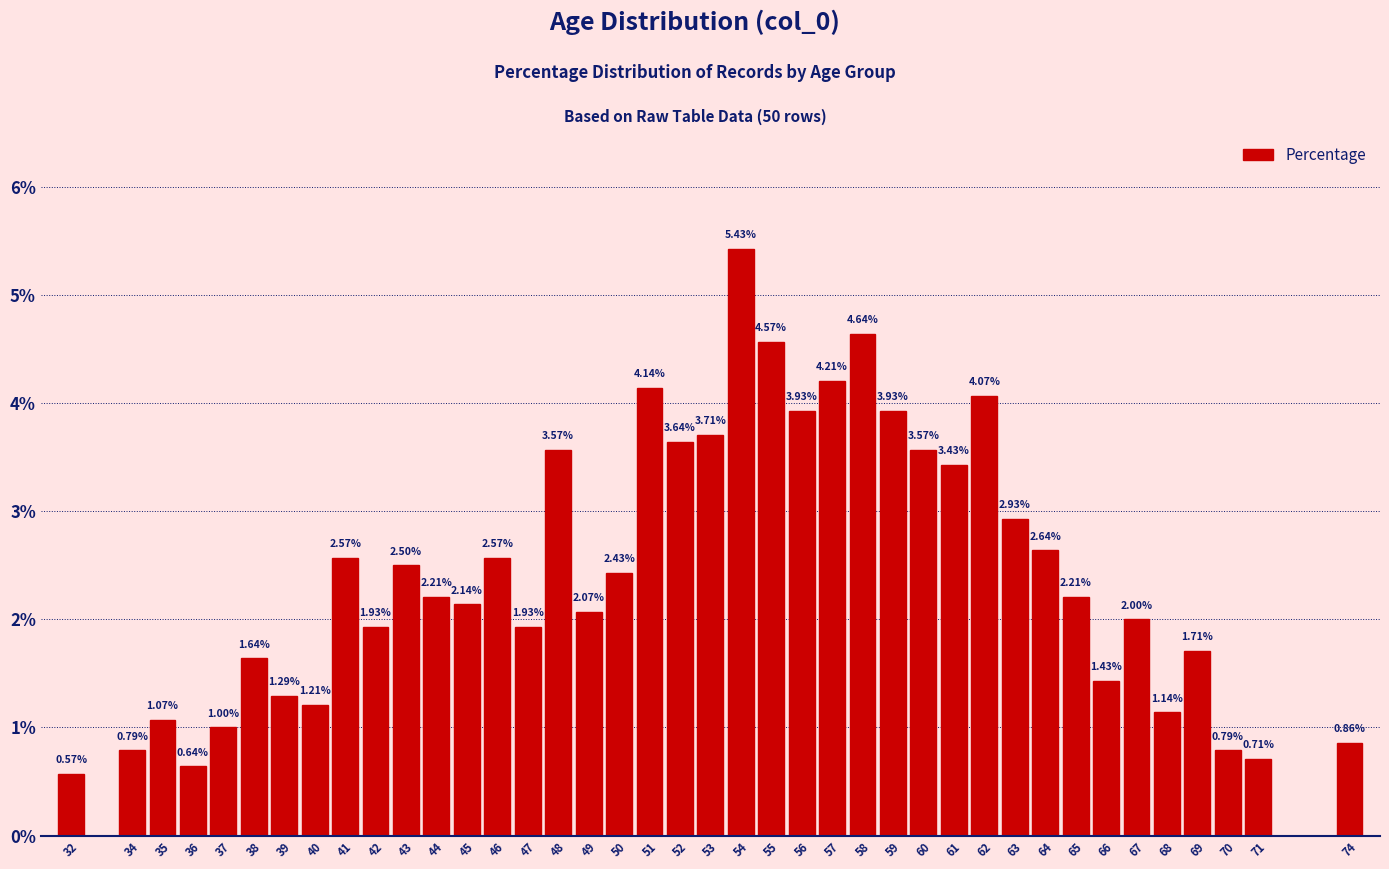

What is the sum of the values at 36 and 45?

2.8